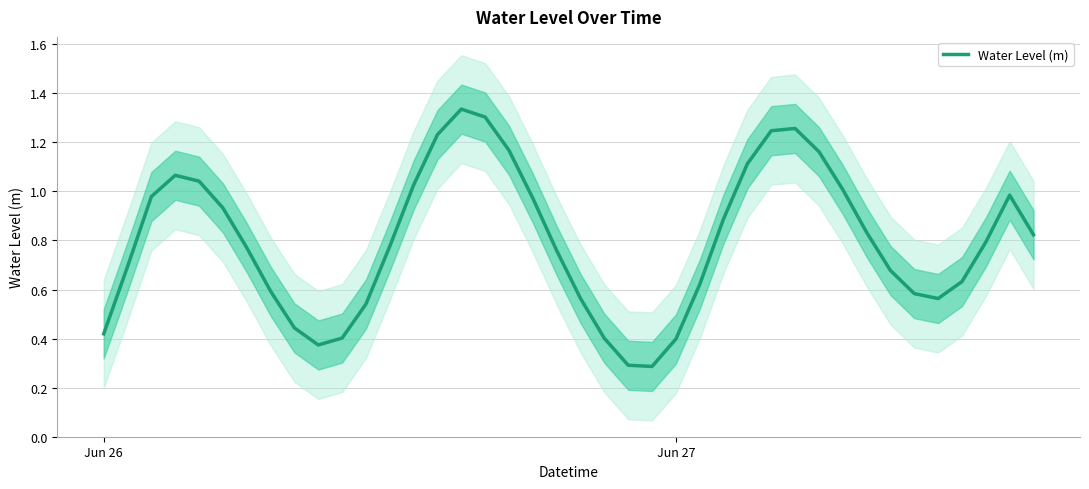

What is the minimum value for Water Level (m)?

0.3